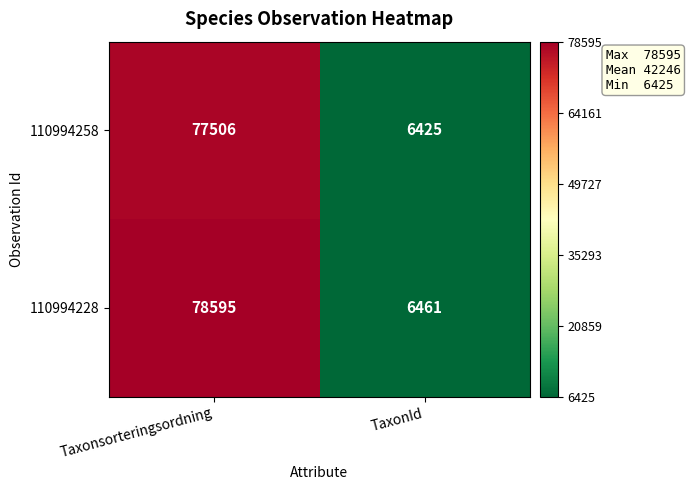

What is the maximum value shown in the chart?

78595